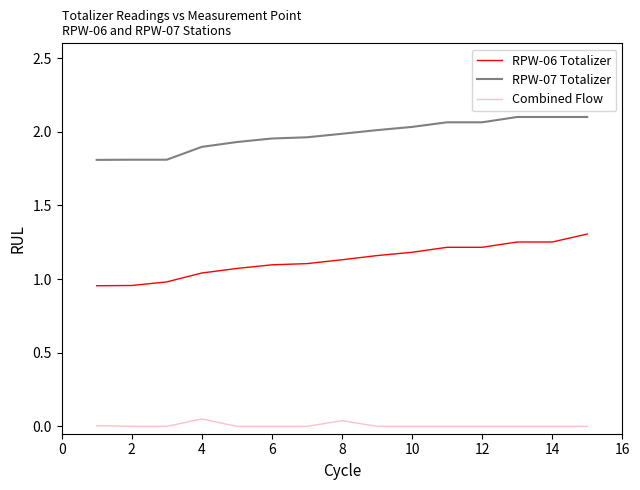

What is the minimum value for RPW-07 Totalizer?

1.8